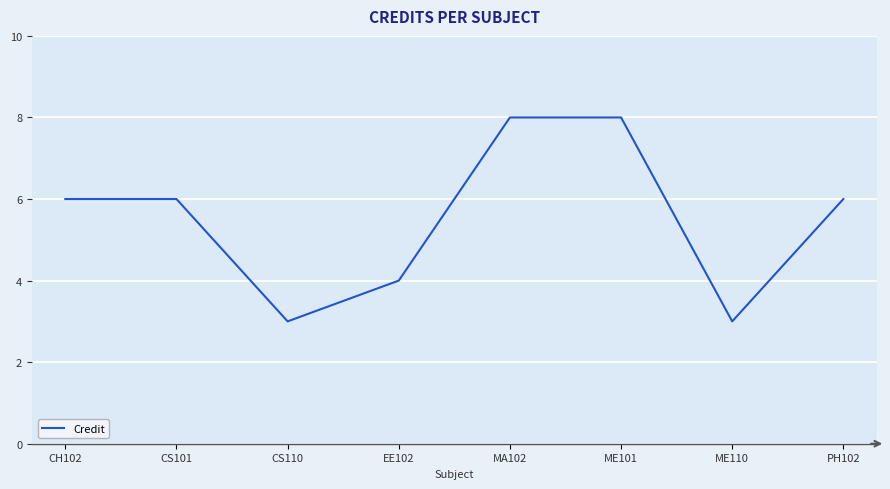

What is the difference between the maximum and minimum values?

5